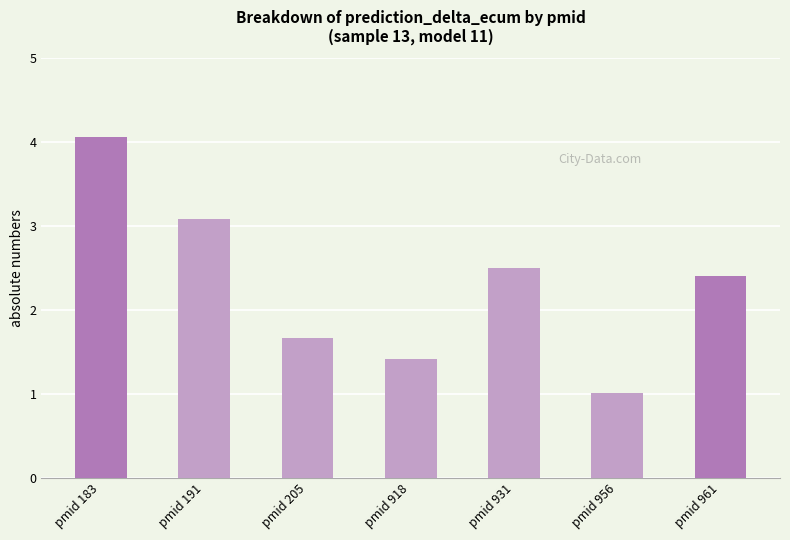

What is the minimum value shown in the chart?

1.0